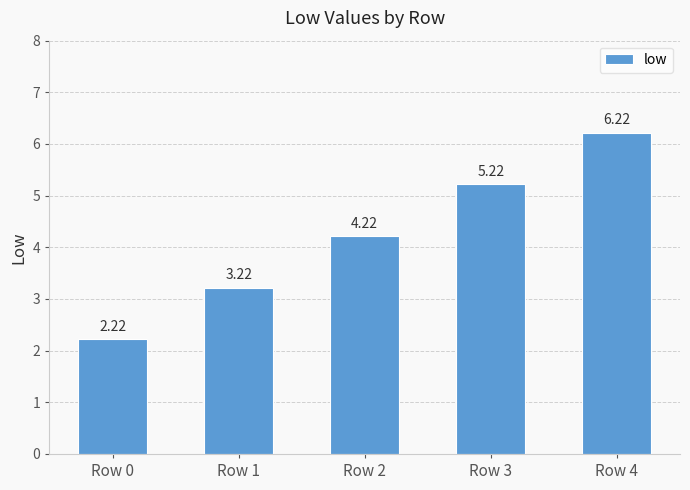

Rank the categories by value from lowest to highest.

Row 0, Row 1, Row 2, Row 3, Row 4